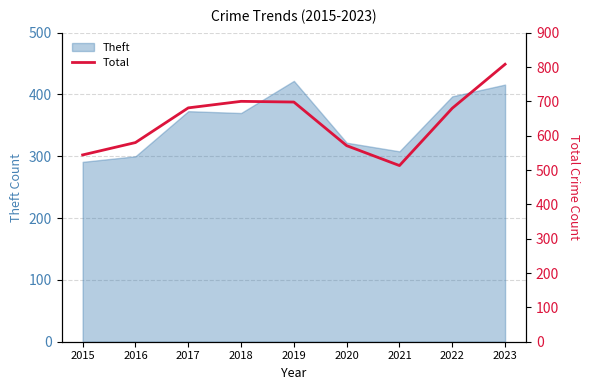

Reading left to right, what are all the values shown in this chart?

544	580	681	700	698	571	513	680	808